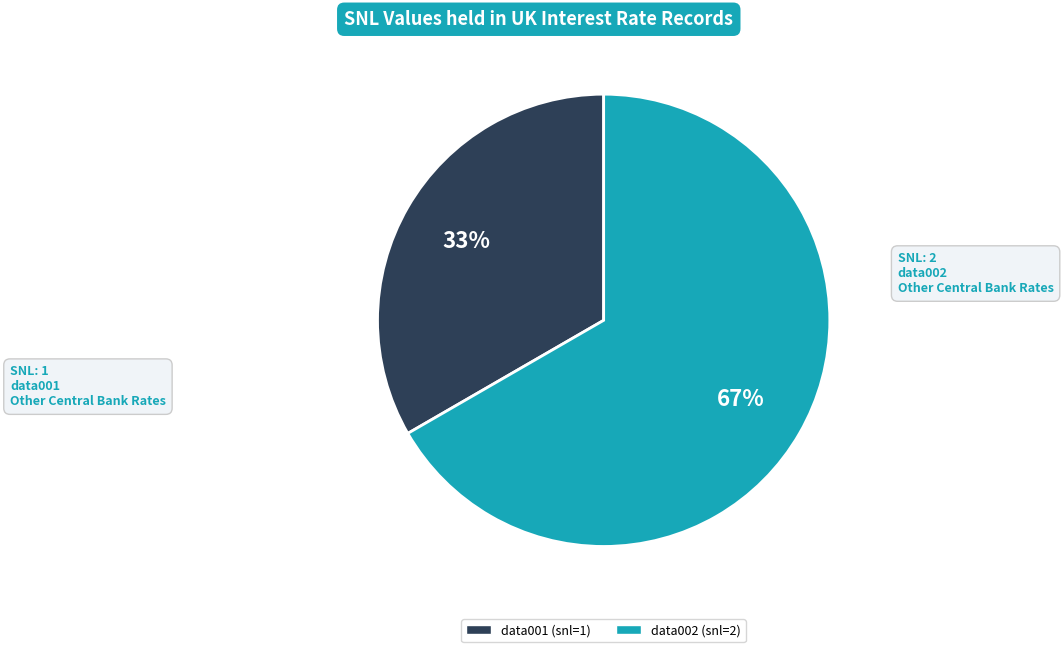

What is the largest slice in the pie chart?

data002